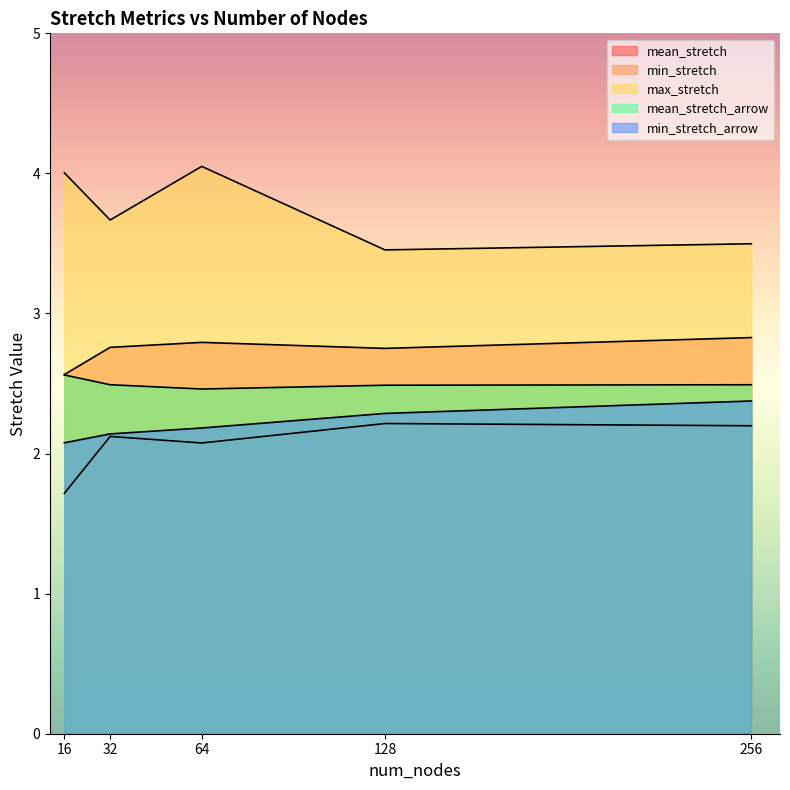

How many distinct data groups are displayed?

5